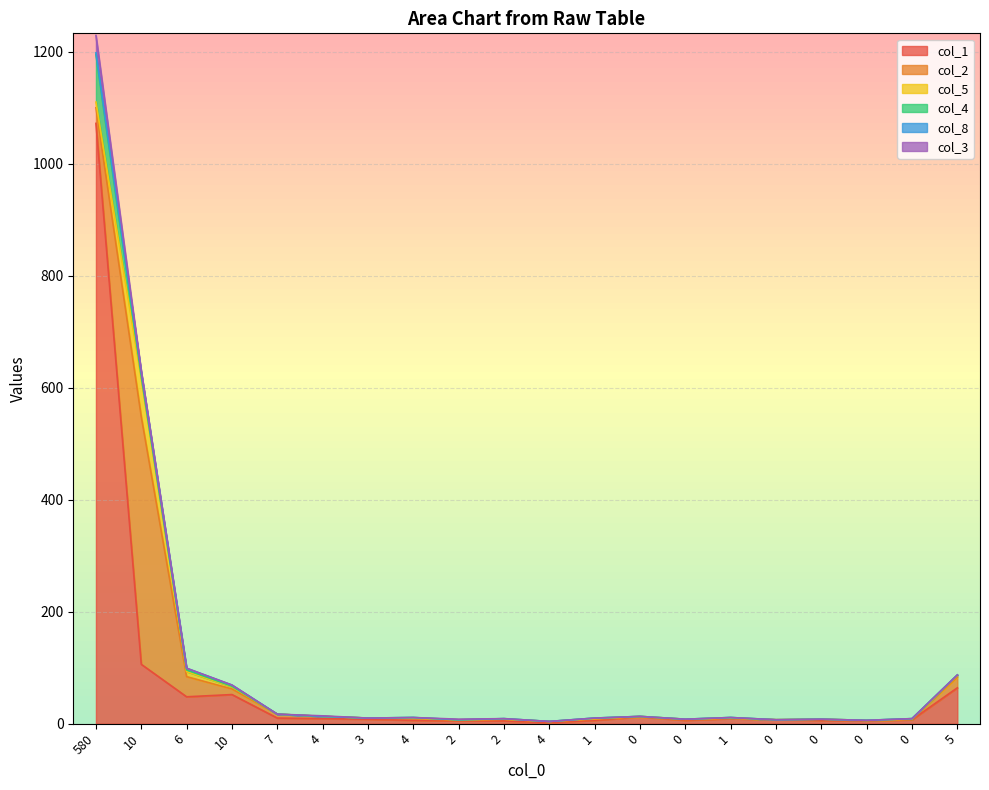

List the series in order of their peak value, lowest first.

col_8, col_3, col_5, col_4, col_2, col_1